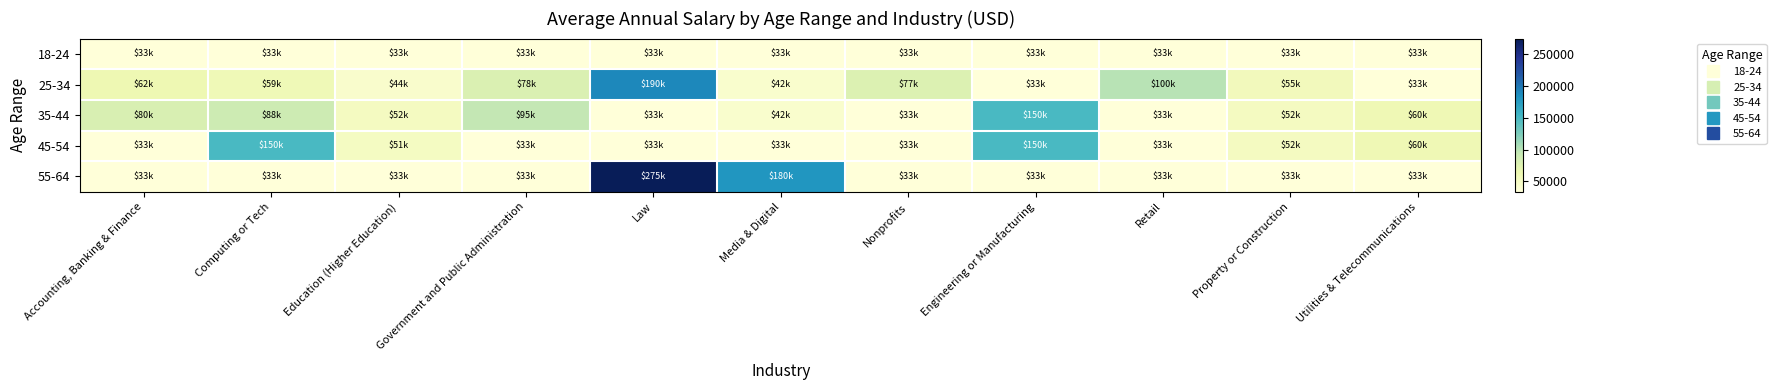

Reading left to right, transcribe all the data shown in this chart.

18-24: Accounting, Banking & Finance=33280	Computing or Tech=33280	Education (Higher Education)=33280	Government and Public Administration=33280	Law=33280	Media & Digital=33280	Nonprofits=33280	Engineering or Manufacturing=33280	Retail=33280	Property or Construction=33280	Utilities & Telecommunications=33280
25-34: Accounting, Banking & Finance=61800	Computing or Tech=59000	Education (Higher Education)=43500	Government and Public Administration=78500	Law=190000	Media & Digital=42000	Nonprofits=76733	Engineering or Manufacturing=33280	Retail=100000	Property or Construction=55000	Utilities & Telecommunications=33280
35-44: Accounting, Banking & Finance=79733	Computing or Tech=88500	Education (Higher Education)=52000	Government and Public Administration=95333	Law=33280	Media & Digital=42000	Nonprofits=33280	Engineering or Manufacturing=150000	Retail=33280	Property or Construction=52000	Utilities & Telecommunications=60000
45-54: Accounting, Banking & Finance=33280	Computing or Tech=150000	Education (Higher Education)=51000	Government and Public Administration=33280	Law=33280	Media & Digital=33280	Nonprofits=33280	Engineering or Manufacturing=150000	Retail=33280	Property or Construction=52000	Utilities & Telecommunications=60000
55-64: Accounting, Banking & Finance=33280	Computing or Tech=33280	Education (Higher Education)=33280	Government and Public Administration=33280	Law=275000	Media & Digital=180000	Nonprofits=33280	Engineering or Manufacturing=33280	Retail=33280	Property or Construction=33280	Utilities & Telecommunications=33280